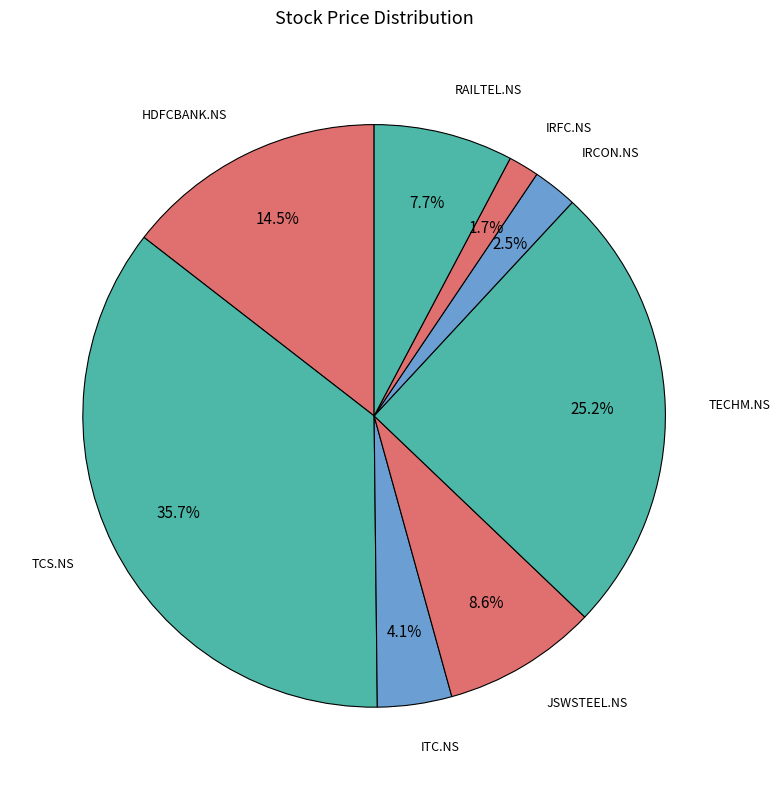

How many segments does this pie chart have?

8